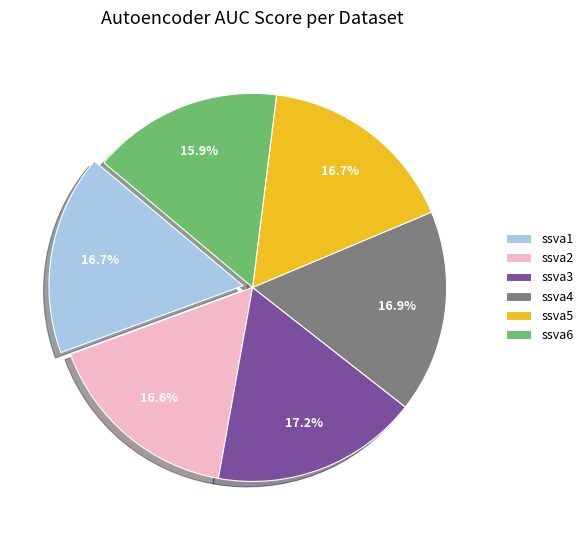

Is ssva1 the majority of the pie?

No